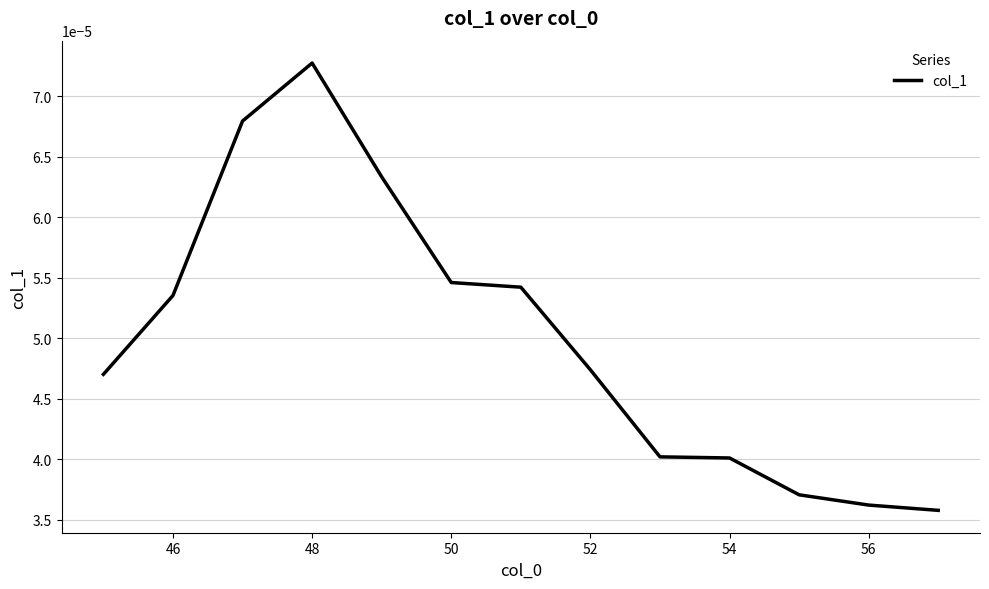

How many lines are shown in the chart?

1